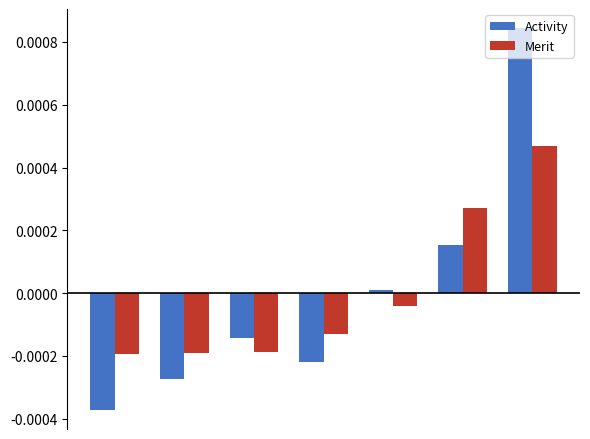

List the series in order of their peak value, highest first.

Activity, Merit